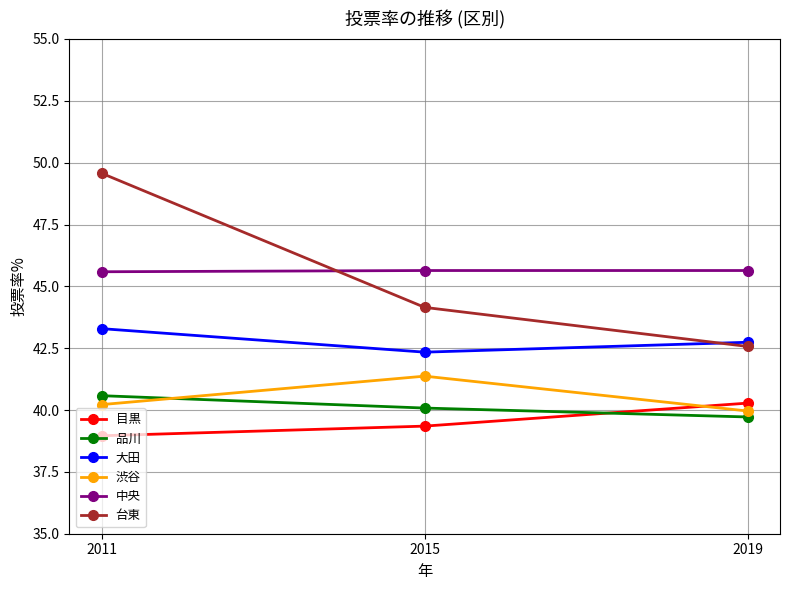

How many lines are shown in the chart?

6